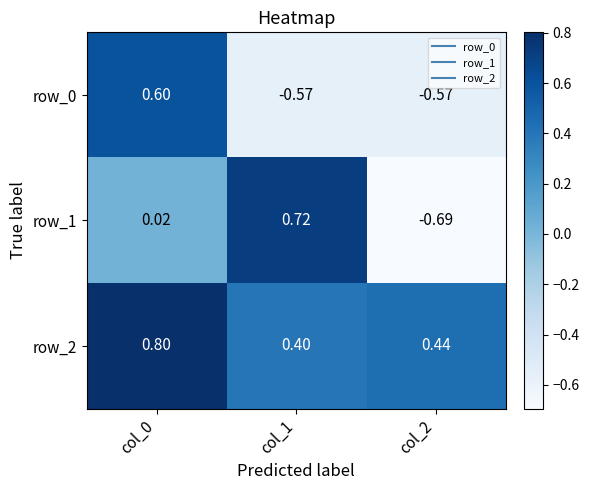

Count the row_0 values in the range 0 to 1.

1